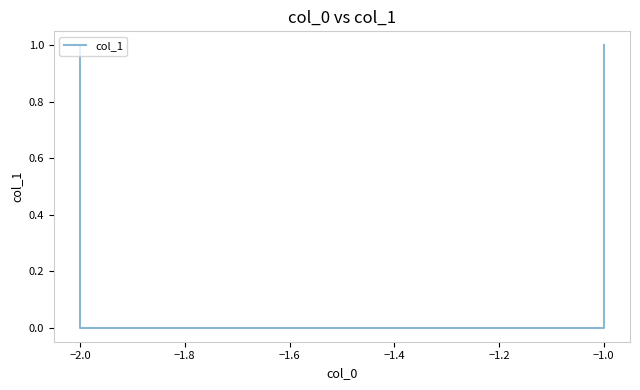

What is the sum of all values?

2